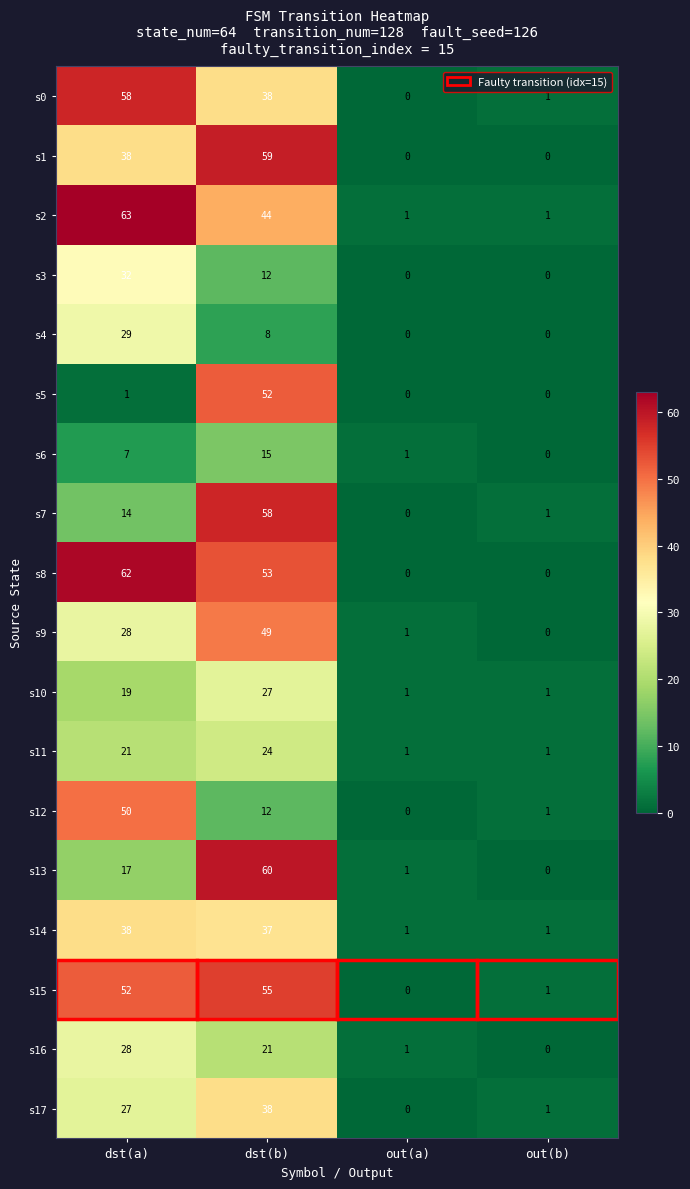

What is the total value across all series at out(b)?

9